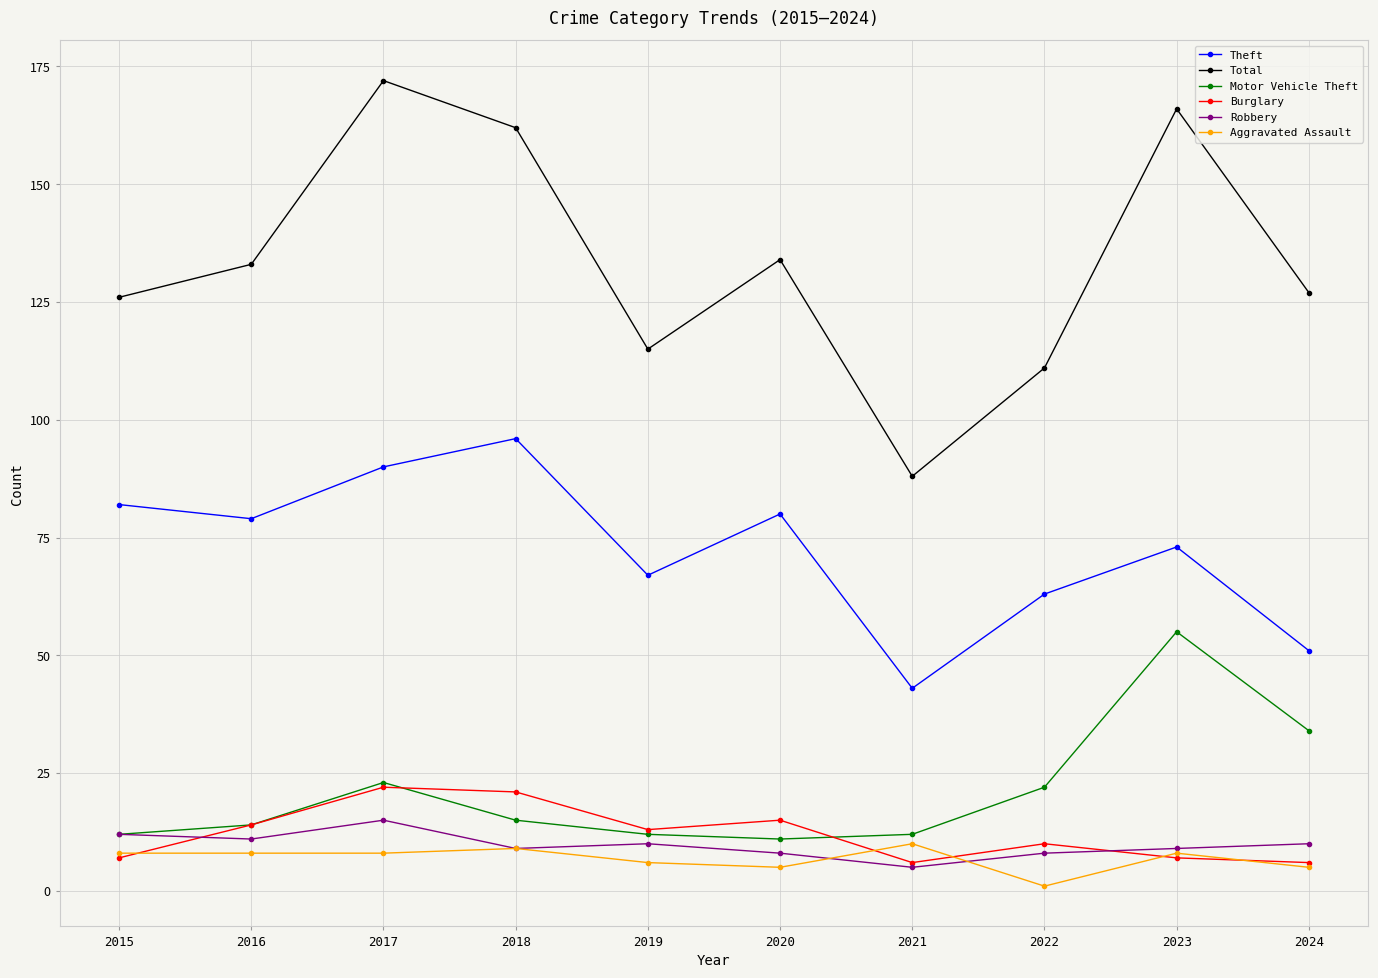

Reading left to right, list all the values displayed in this chart.

Theft: 82	79	90	96	67	80	43	63	73	51
Total: 126	133	172	162	115	134	88	111	166	127
Motor Vehicle Theft: 12	14	23	15	12	11	12	22	55	34
Burglary: 7	14	22	21	13	15	6	10	7	6
Robbery: 12	11	15	9	10	8	5	8	9	10
Aggravated Assault: 8	8	8	9	6	5	10	1	8	5